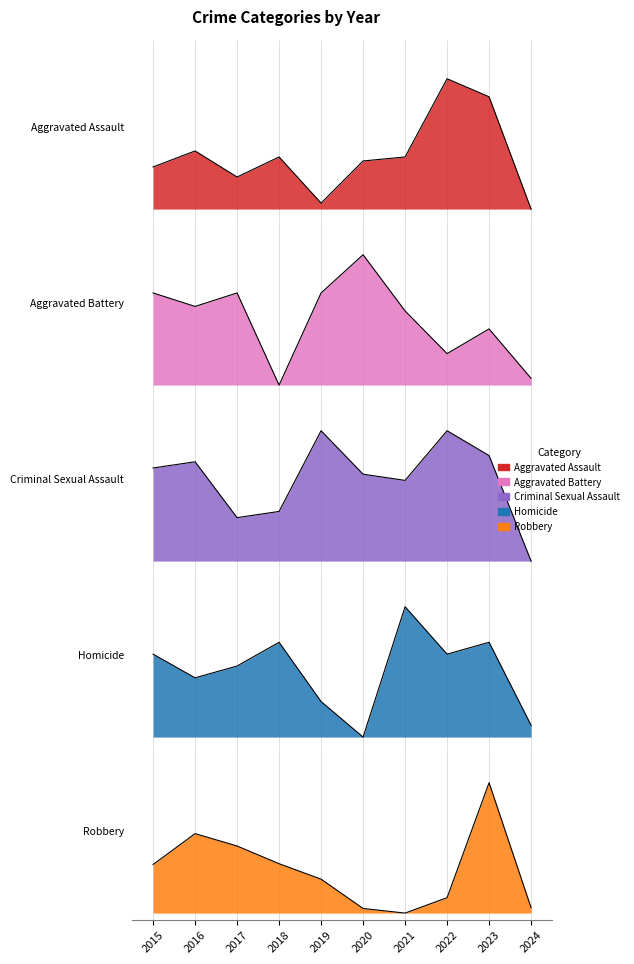

How many values in Aggravated Assault are above zero?

9